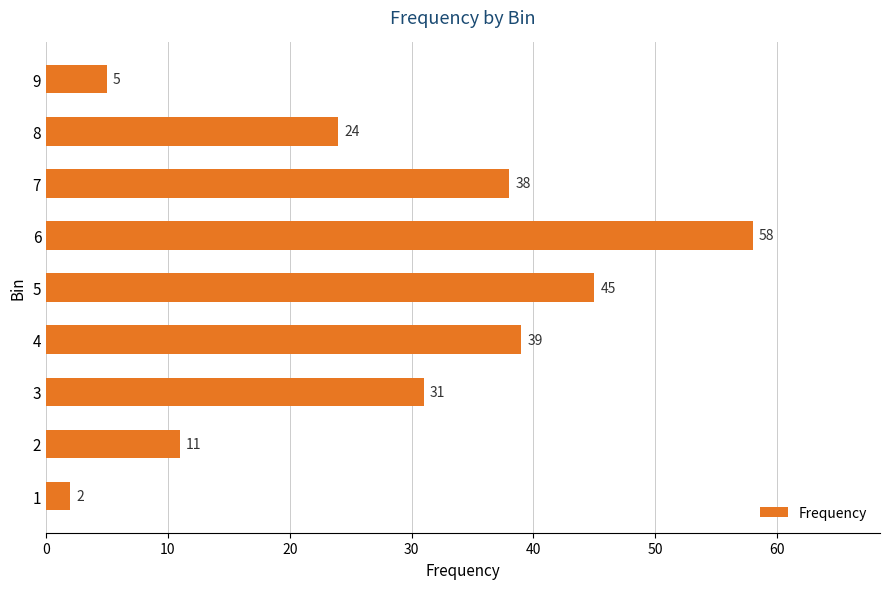

Does the chart contain stacked bars?

No